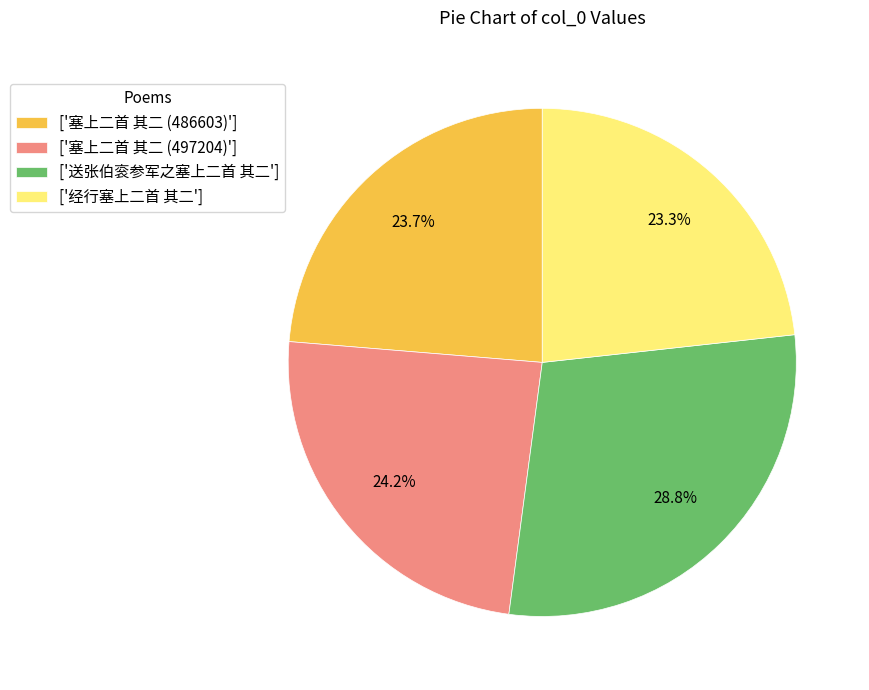

What is the ratio of the value at ['送张伯衮参军之塞上二首 其二'] to the value at ['经行塞上二首 其二']?

1.2